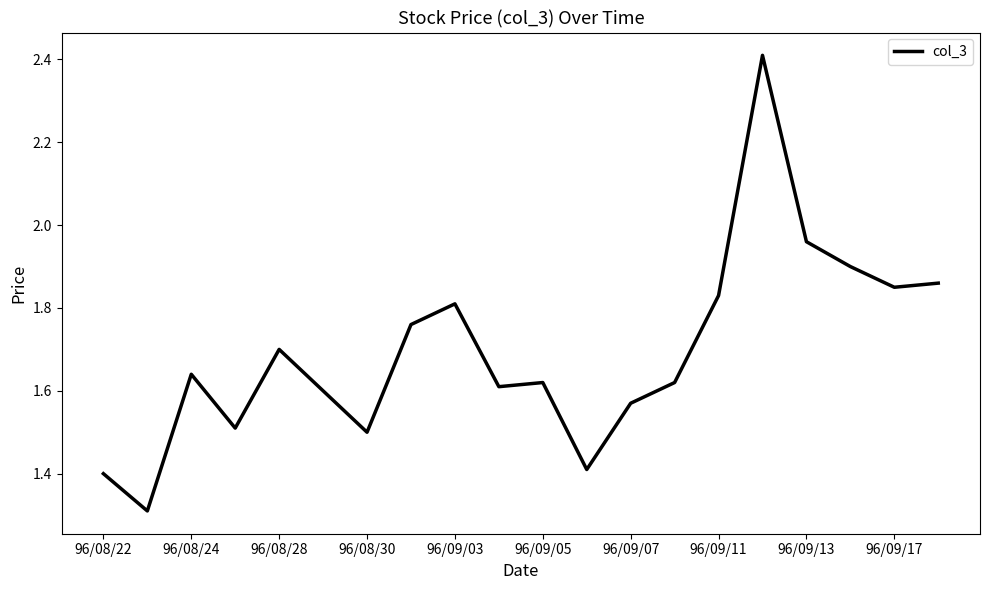

What is the difference between the maximum and minimum values?

1.1